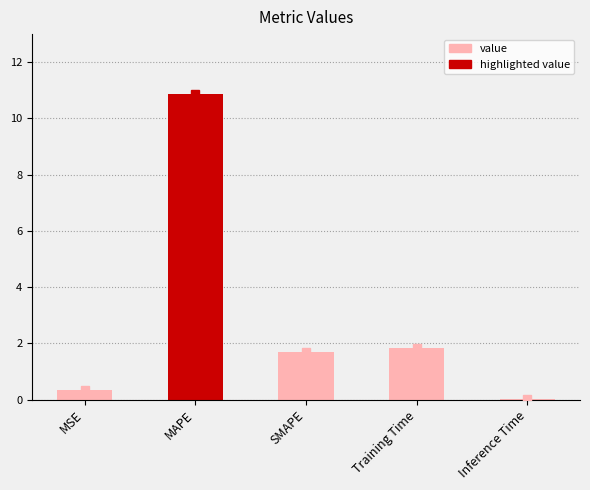

Are the bars horizontal?

No